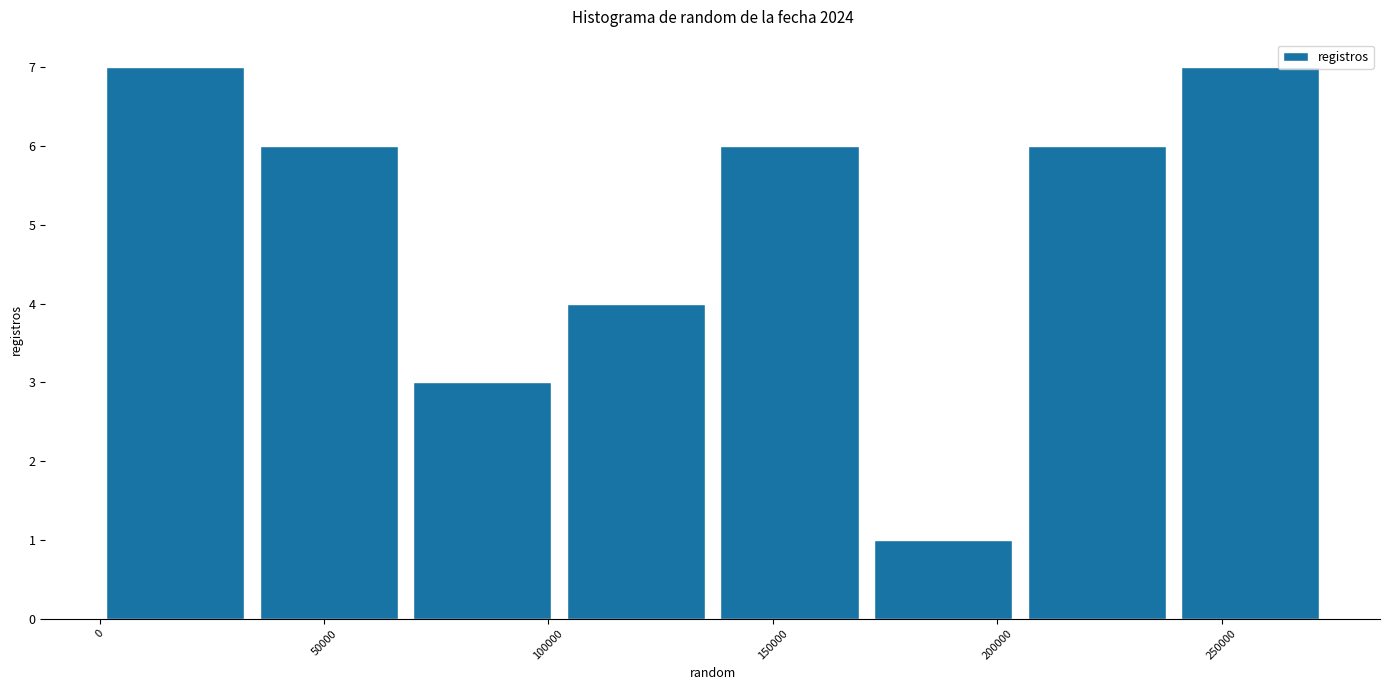

Reading left to right, list every bar in this chart as the range it spans on the x-axis followed by its height. Neither the bar edges nor the heights are printed on the chart, so give them approximately, as read against the axes.

0 to 35000: 7
35000 to 70000: 6
70000 to 105000: 3
105000 to 140000: 4
140000 to 175000: 6
175000 to 205000: 1
205000 to 240000: 6
240000 to 275000: 7